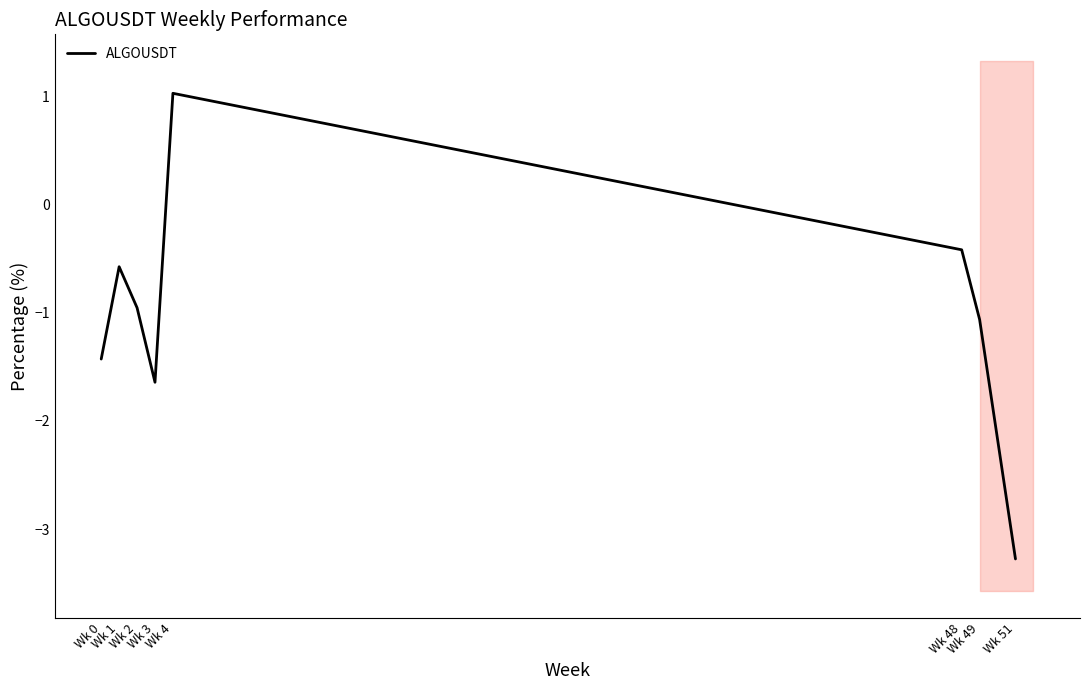

What is the average value?

-1.0